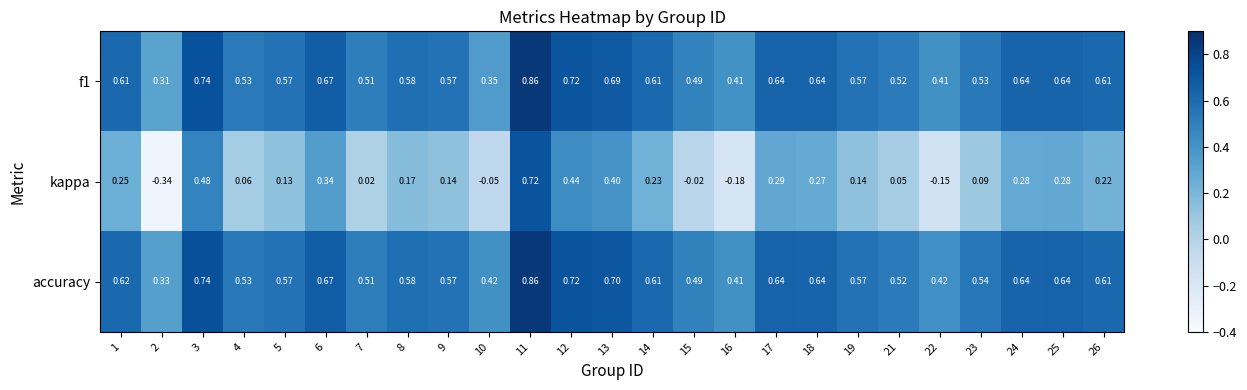

Which series has the largest range (max minus min)?

kappa